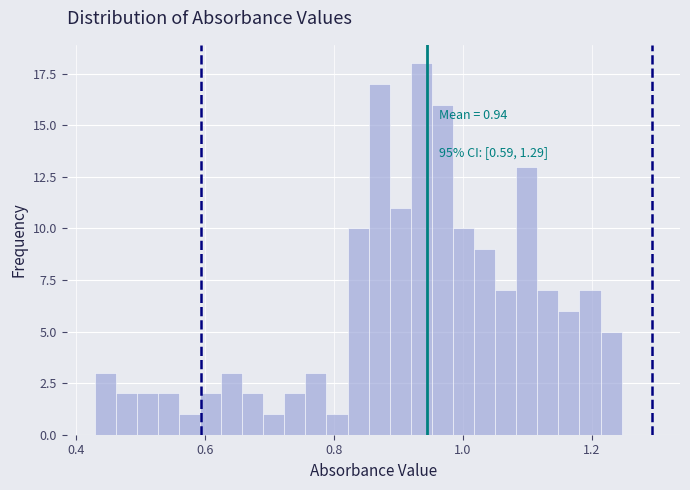

Around what value on the x-axis is the tallest bar? Give the approximate position of its centre, as read against the axis.

0.94